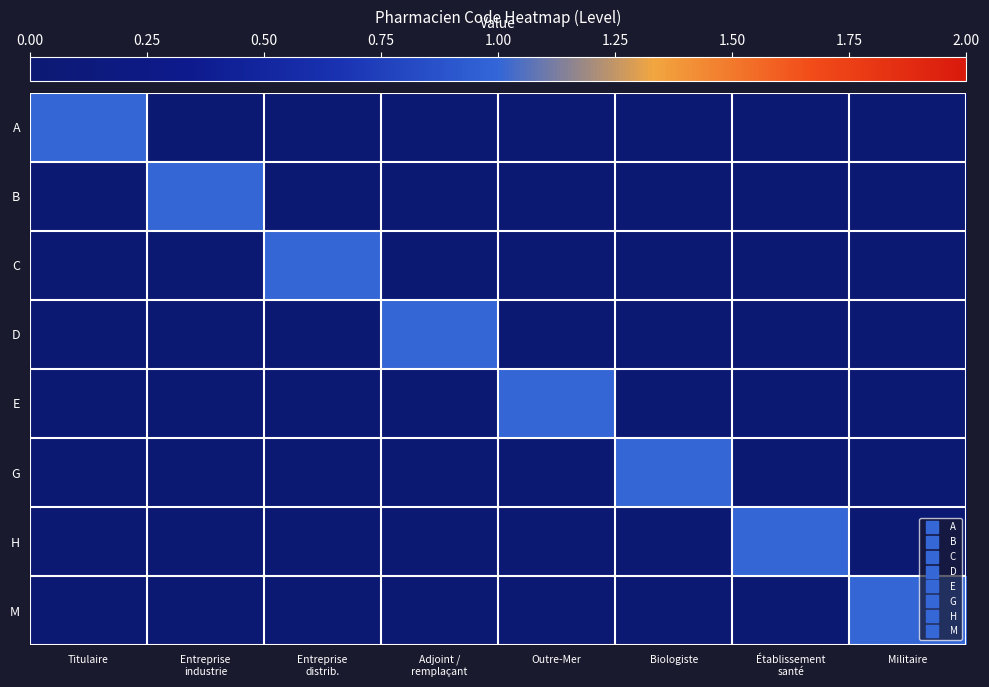

Reading left to right, extract all data points from this chart.

A: Titulaire=1	Entreprise
industrie=0	Entreprise
distrib.=0	Adjoint /
remplaçant=0	Outre-Mer=0	Biologiste=0	Établissement
santé=0	Militaire=0
B: Titulaire=0	Entreprise
industrie=1	Entreprise
distrib.=0	Adjoint /
remplaçant=0	Outre-Mer=0	Biologiste=0	Établissement
santé=0	Militaire=0
C: Titulaire=0	Entreprise
industrie=0	Entreprise
distrib.=1	Adjoint /
remplaçant=0	Outre-Mer=0	Biologiste=0	Établissement
santé=0	Militaire=0
D: Titulaire=0	Entreprise
industrie=0	Entreprise
distrib.=0	Adjoint /
remplaçant=1	Outre-Mer=0	Biologiste=0	Établissement
santé=0	Militaire=0
E: Titulaire=0	Entreprise
industrie=0	Entreprise
distrib.=0	Adjoint /
remplaçant=0	Outre-Mer=1	Biologiste=0	Établissement
santé=0	Militaire=0
G: Titulaire=0	Entreprise
industrie=0	Entreprise
distrib.=0	Adjoint /
remplaçant=0	Outre-Mer=0	Biologiste=1	Établissement
santé=0	Militaire=0
H: Titulaire=0	Entreprise
industrie=0	Entreprise
distrib.=0	Adjoint /
remplaçant=0	Outre-Mer=0	Biologiste=0	Établissement
santé=1	Militaire=0
M: Titulaire=0	Entreprise
industrie=0	Entreprise
distrib.=0	Adjoint /
remplaçant=0	Outre-Mer=0	Biologiste=0	Établissement
santé=0	Militaire=1